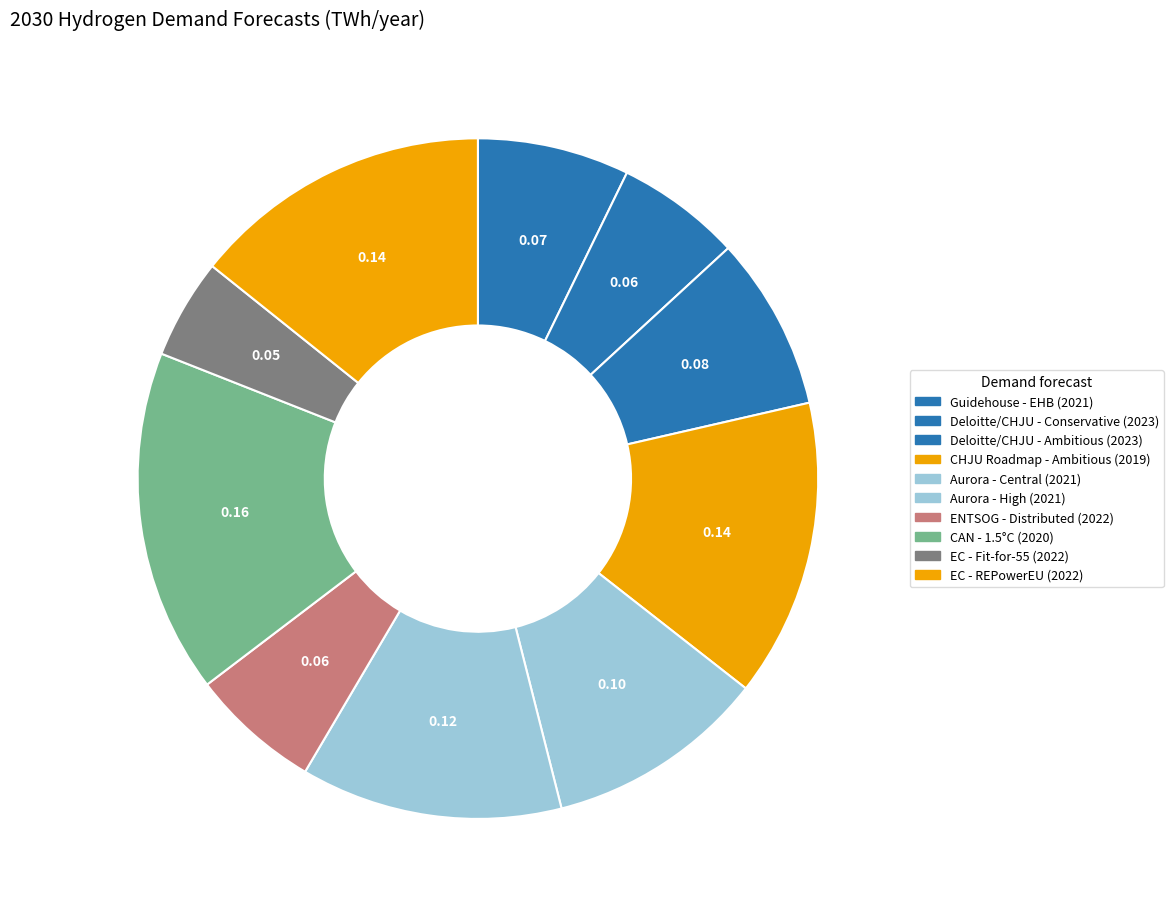

How many slices are in this pie chart?

10